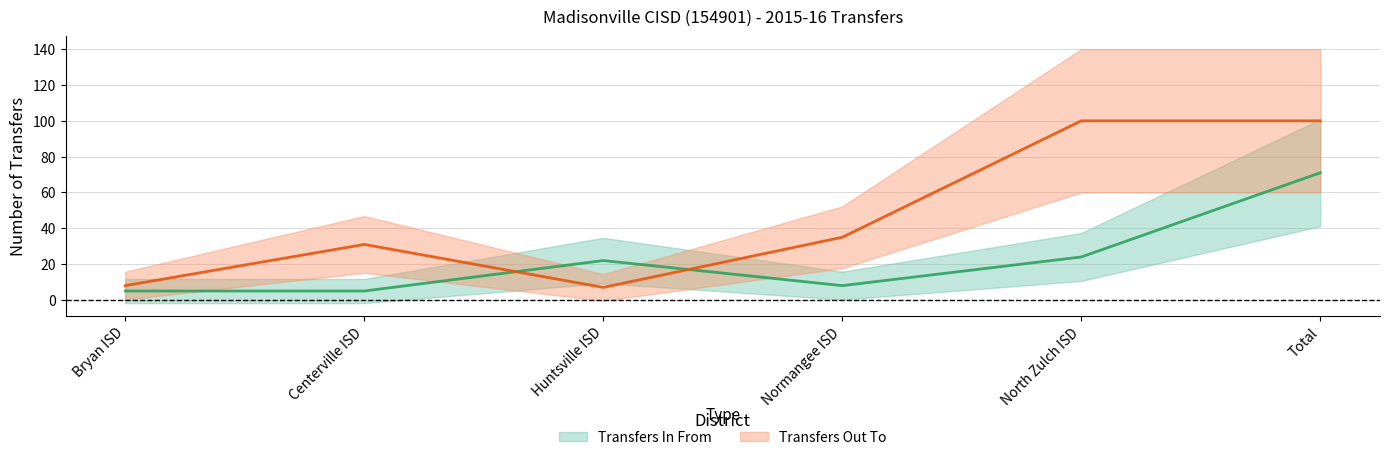

The value of Transfers In From at North Zulch ISD is 24. True or false?

True